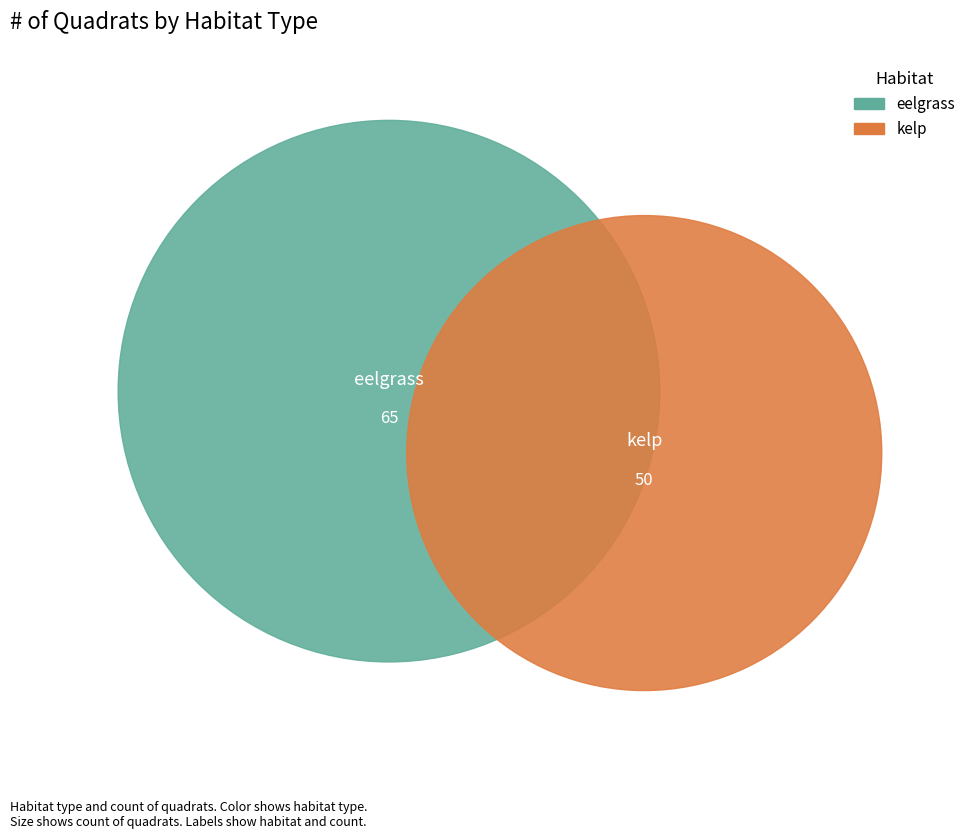

Which slice is the largest?

eelgrass